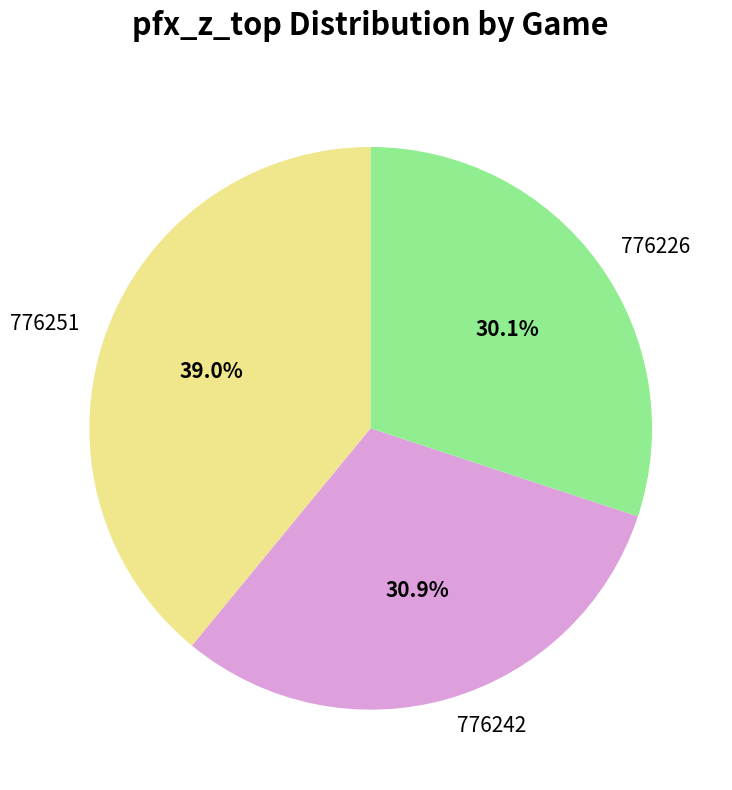

Is 776242 the majority of the pie?

No